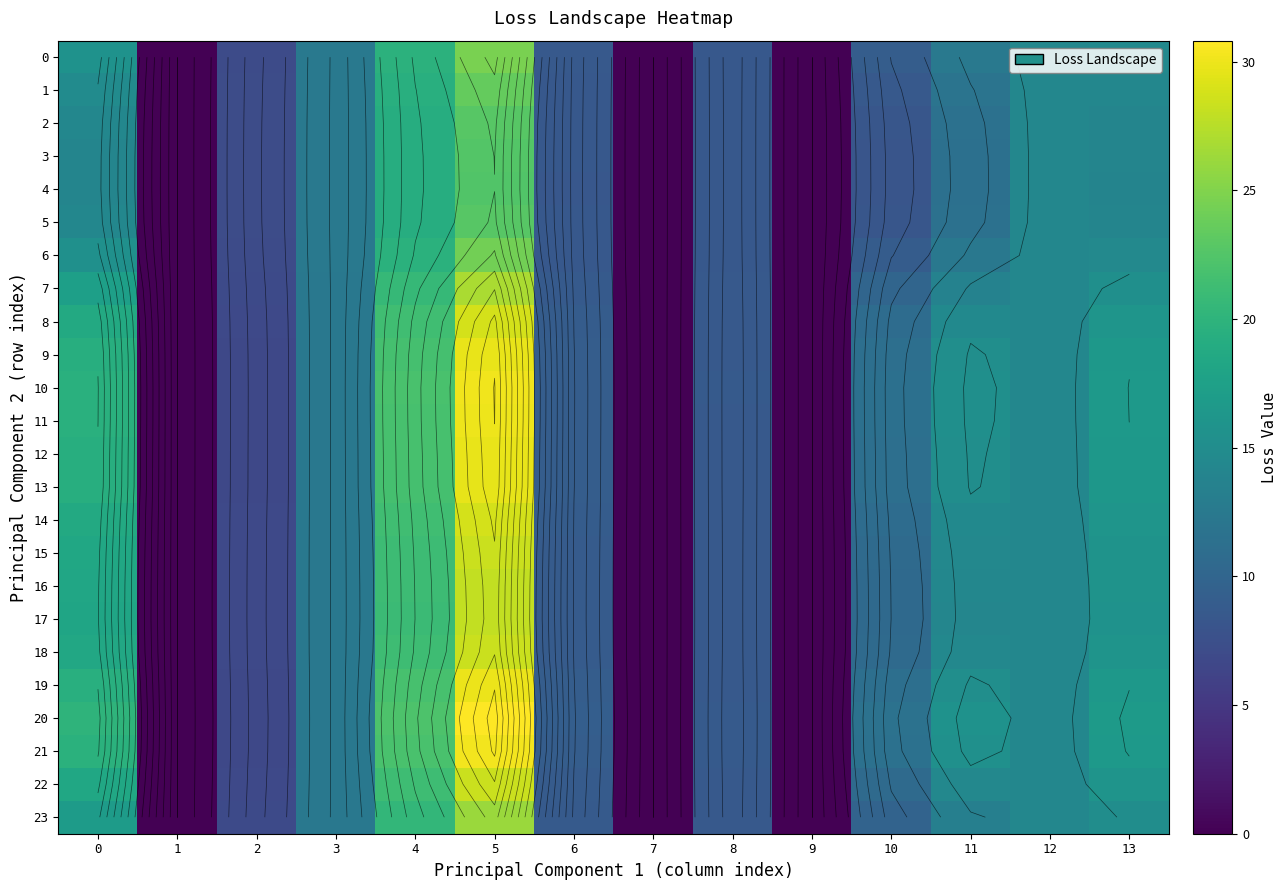

What is the sum of the 4 values at 1 and 6?

8.4